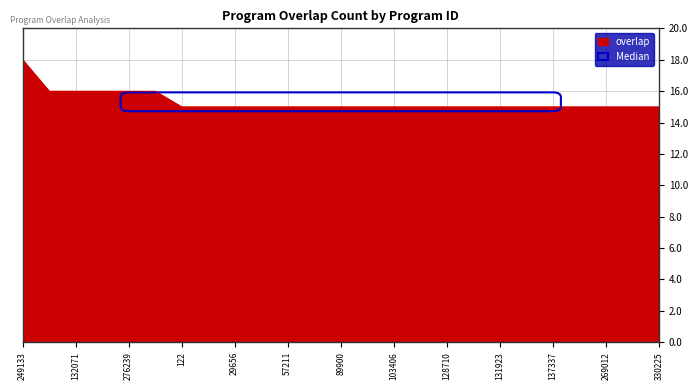

What is the average value?

15